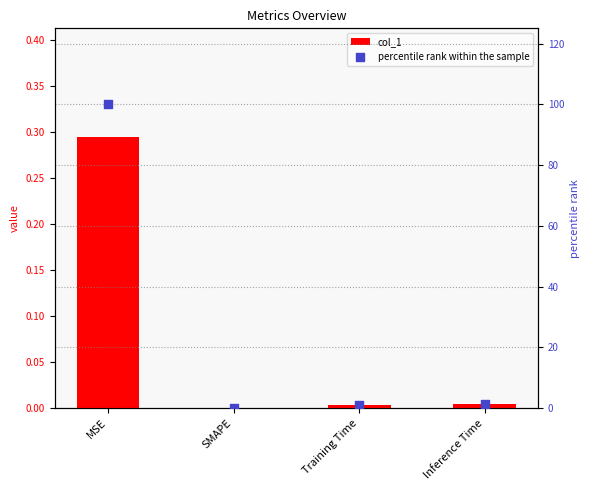

Which series reaches the maximum Y coordinate?

percentile rank within the sample